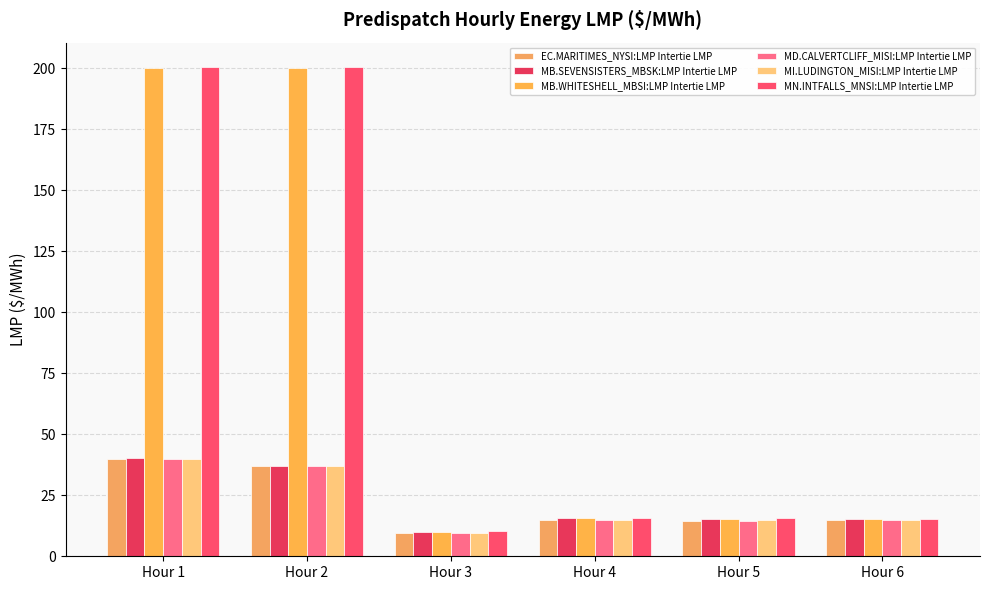

What is the smallest value displayed?

9.3